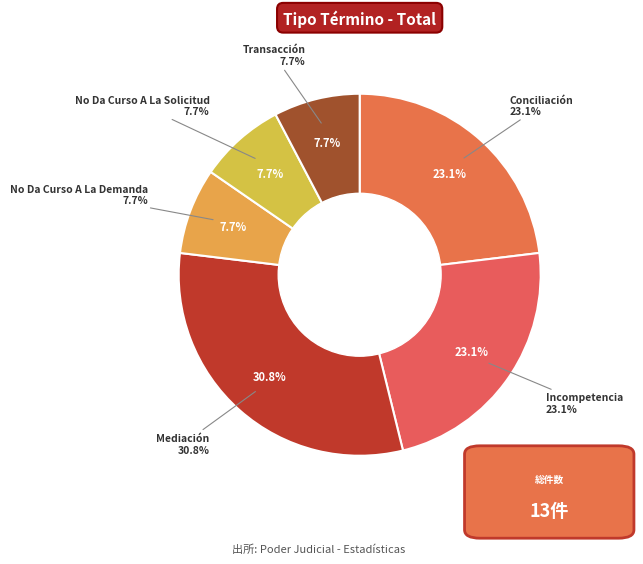

To the nearest percent, what is the difference between the Conciliación and Transacción slice percentages?

15%